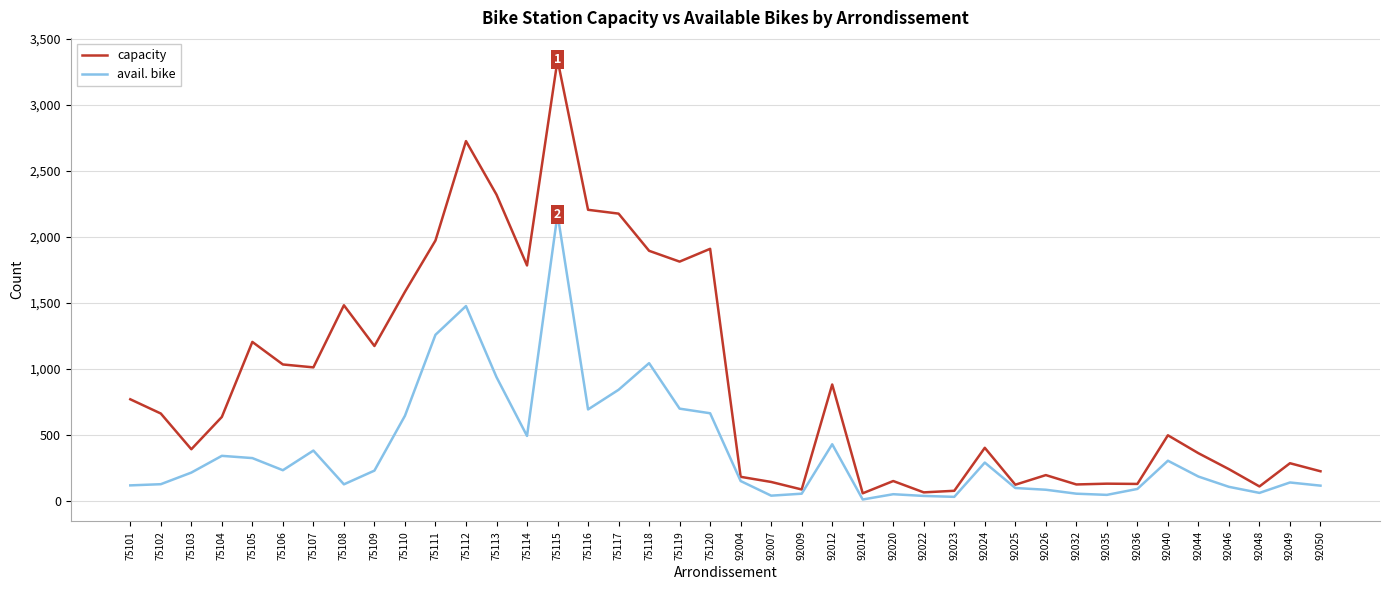

What is the difference between the second highest and minimum values in the capacity series?

2671